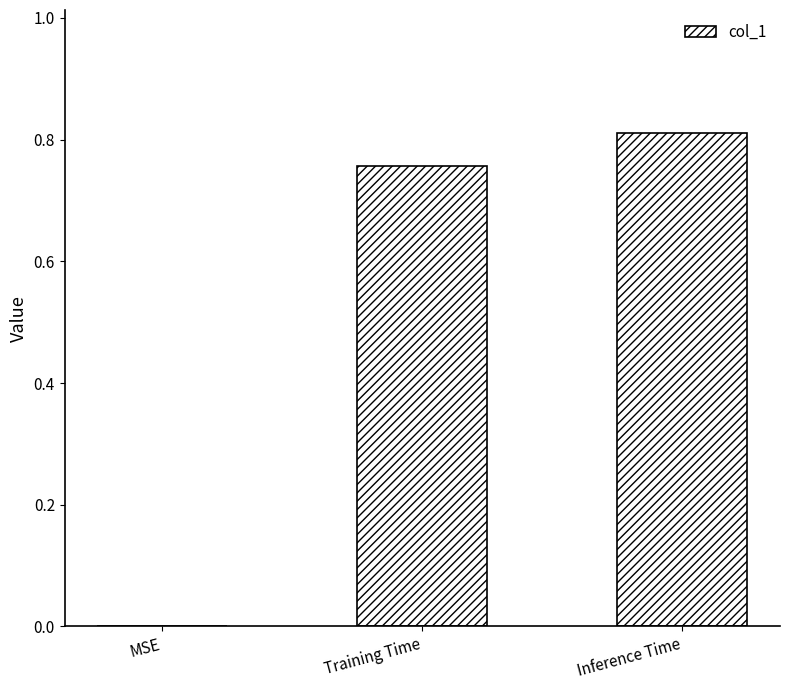

Are the bars grouped side by side (vs. stacked)?

No